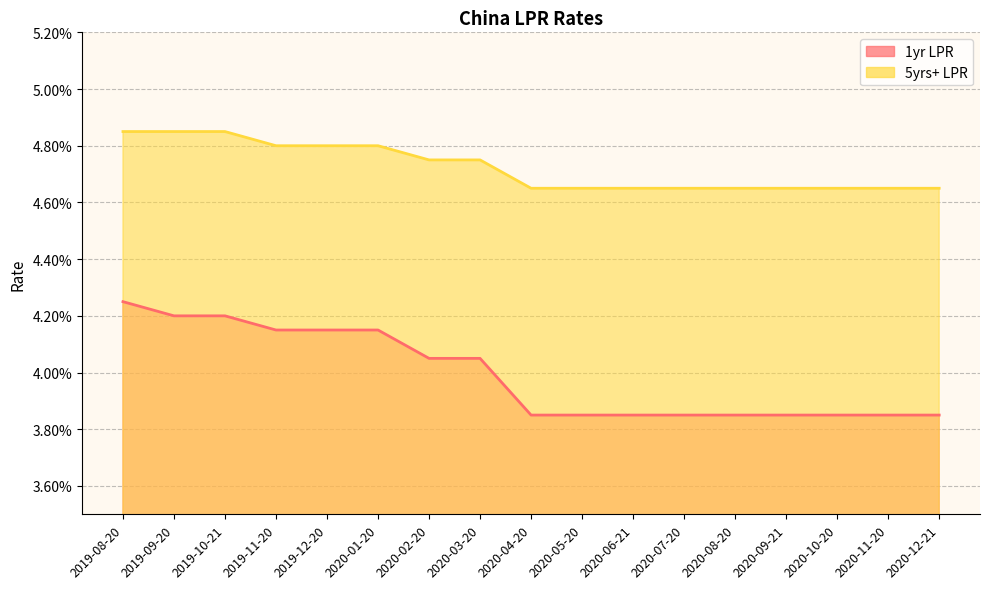

How many categories are shown in the chart?

17